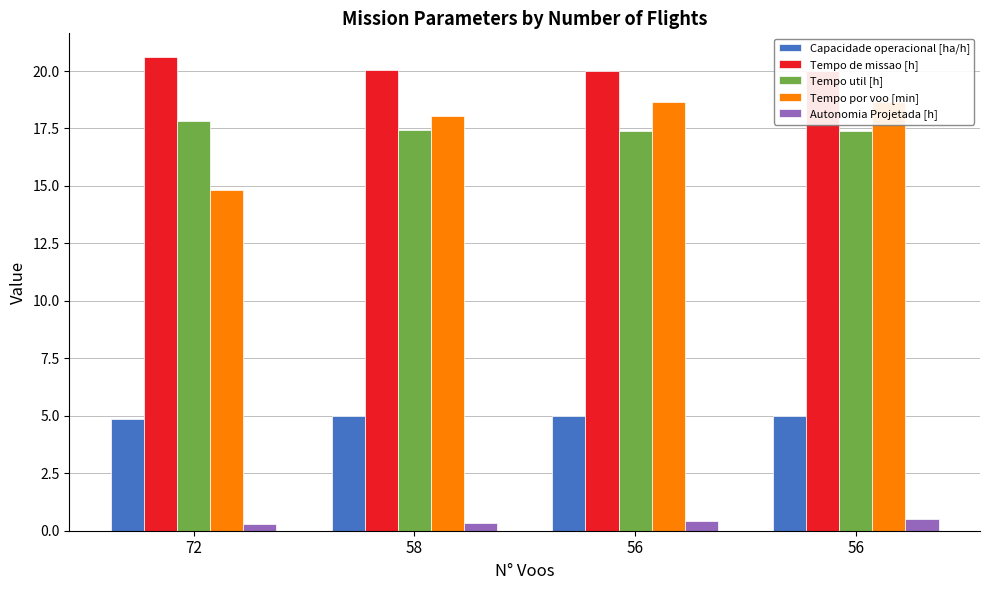

What is the maximum value for Autonomia Projetada [h]?

0.5